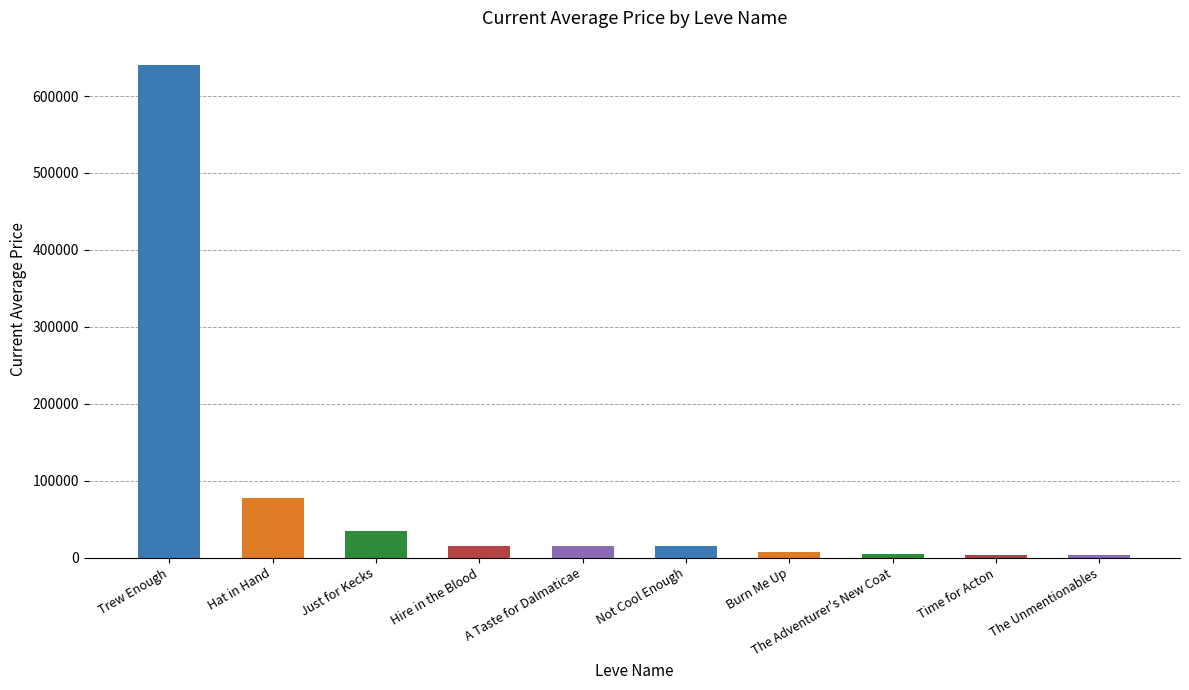

Approximately how many times larger is the value at Hat in Hand compared to Hire in the Blood?

5.2